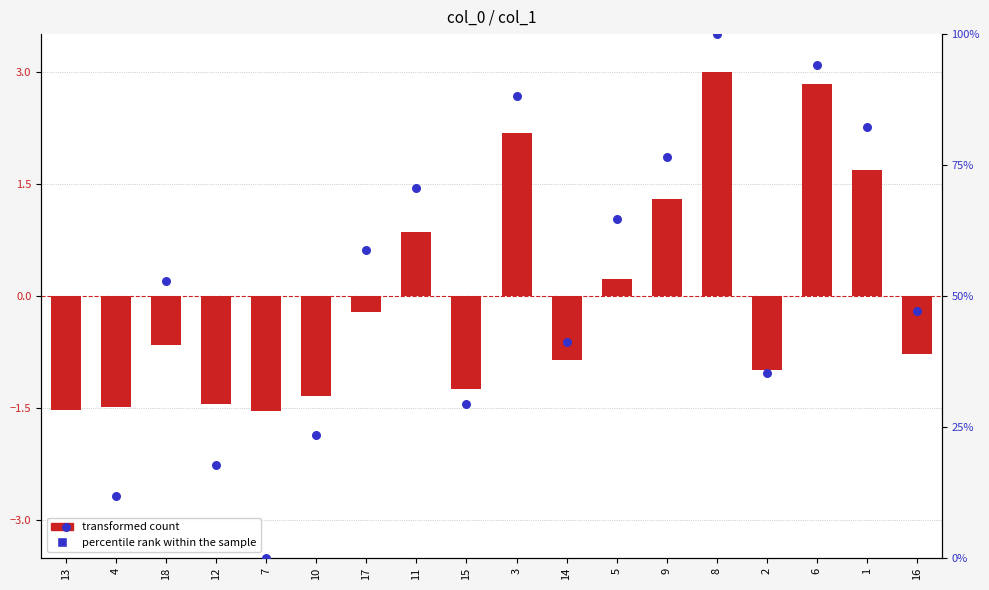

Is the value of transformed count at 5 greater than the value of percentile rank within the sample at 2?

No